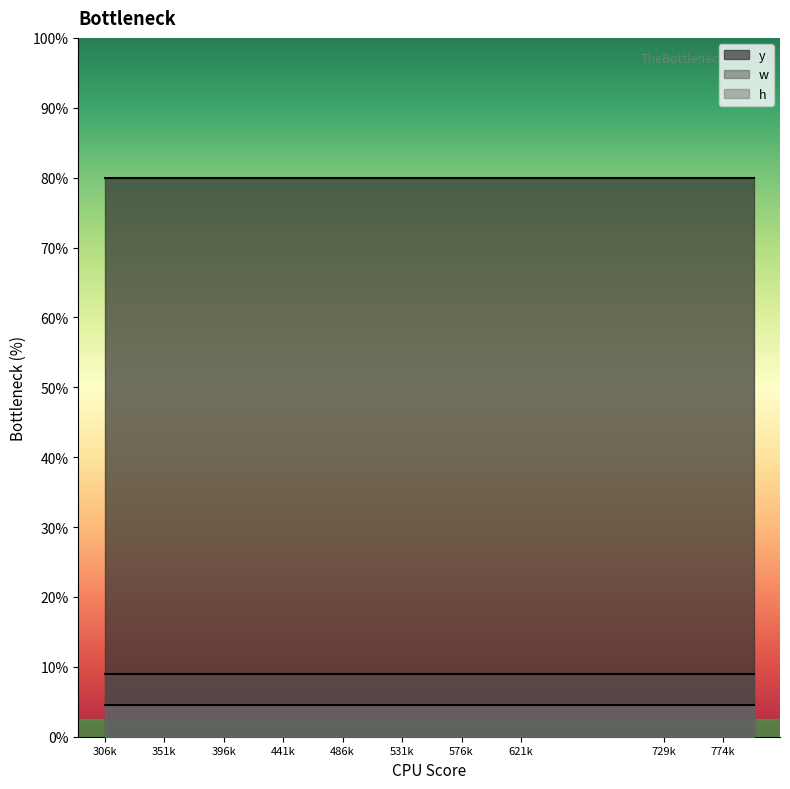

What are all the series names shown in the legend?

y, w, h